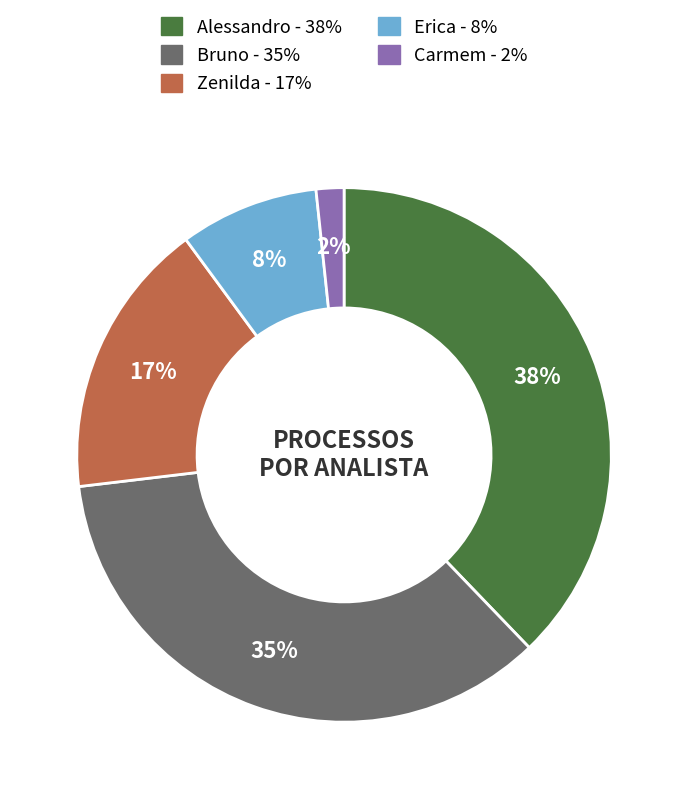

Which slice is the smallest?

Carmem